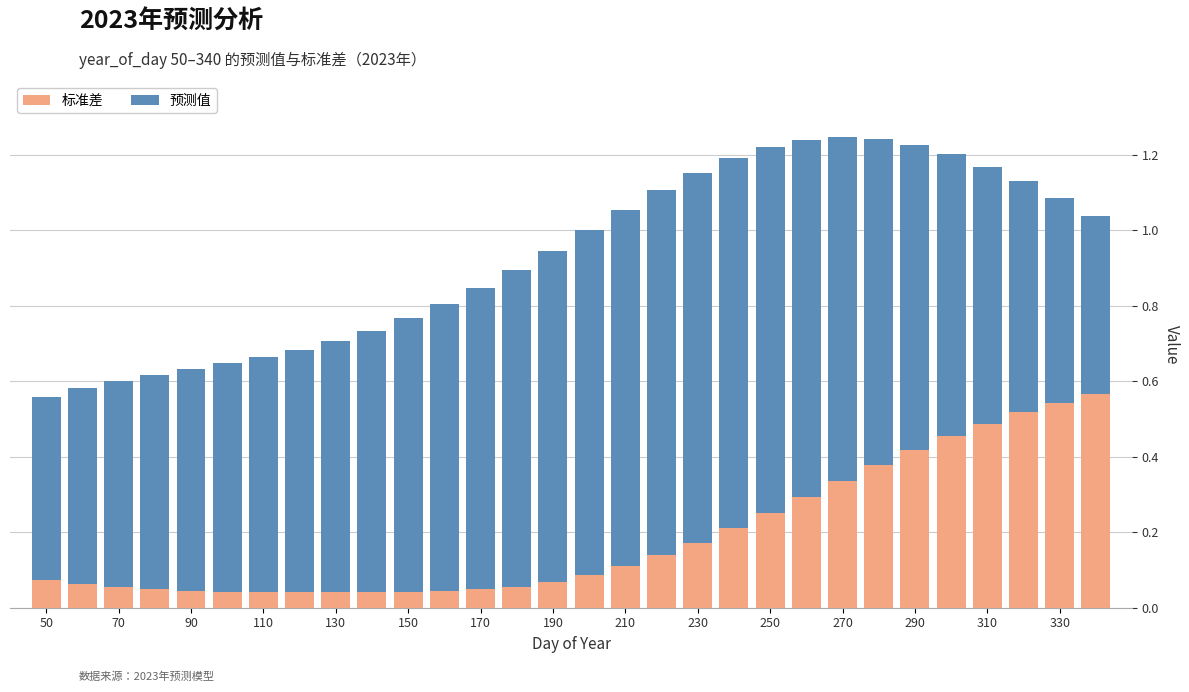

How many data points does each series have?

30